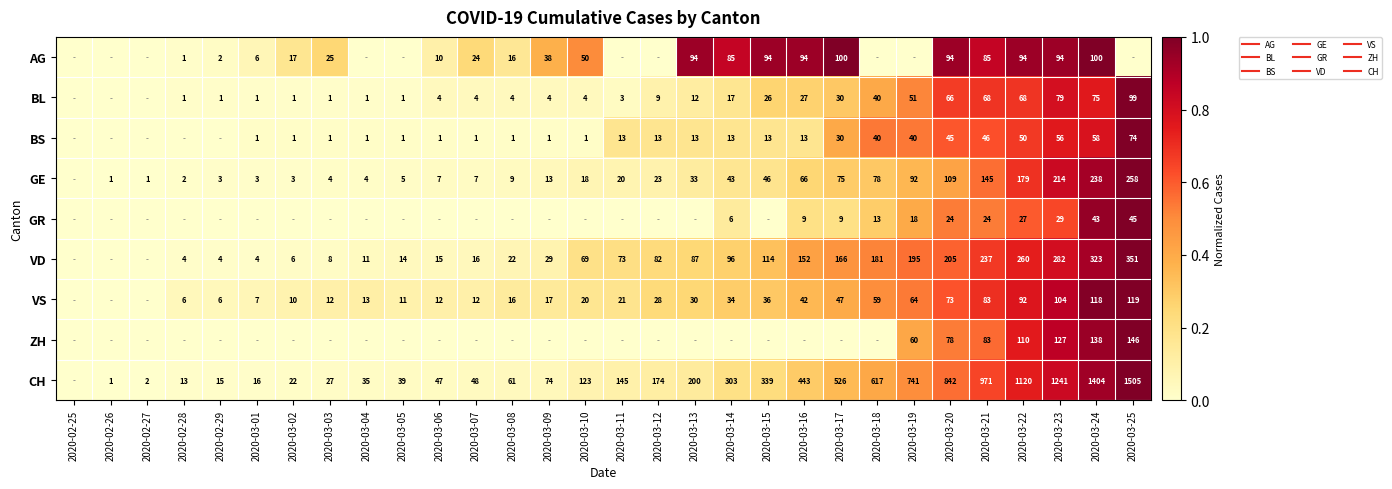

The value of BS at 2020-03-04 is 0.0. True or false?

False